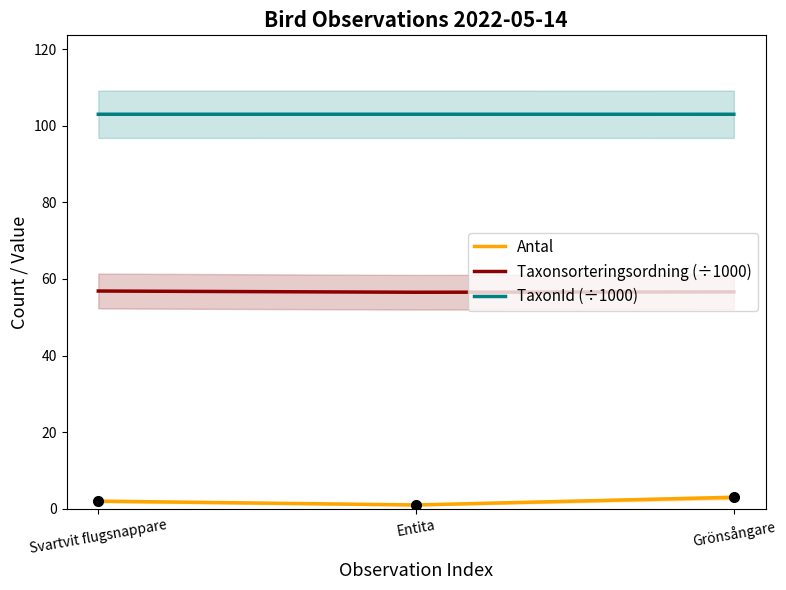

Count the number of categories in the chart.

3